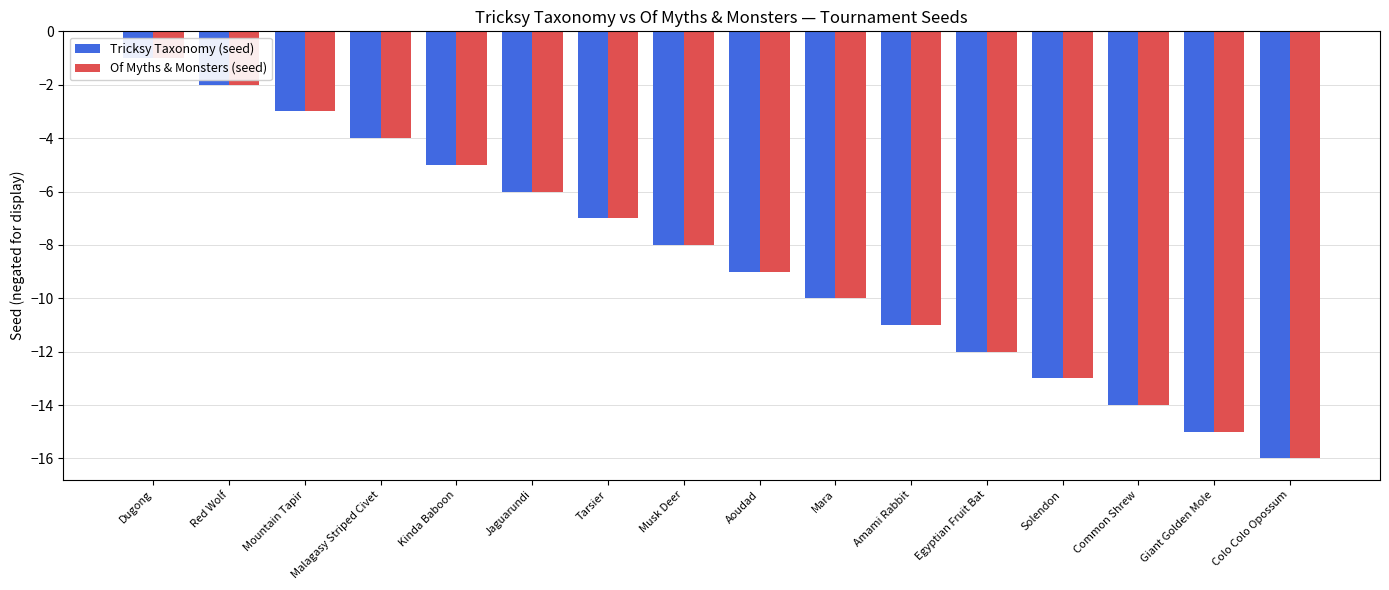

Is it true that Tricksy Taxonomy (seed) equals -18 at Amami Rabbit?

False